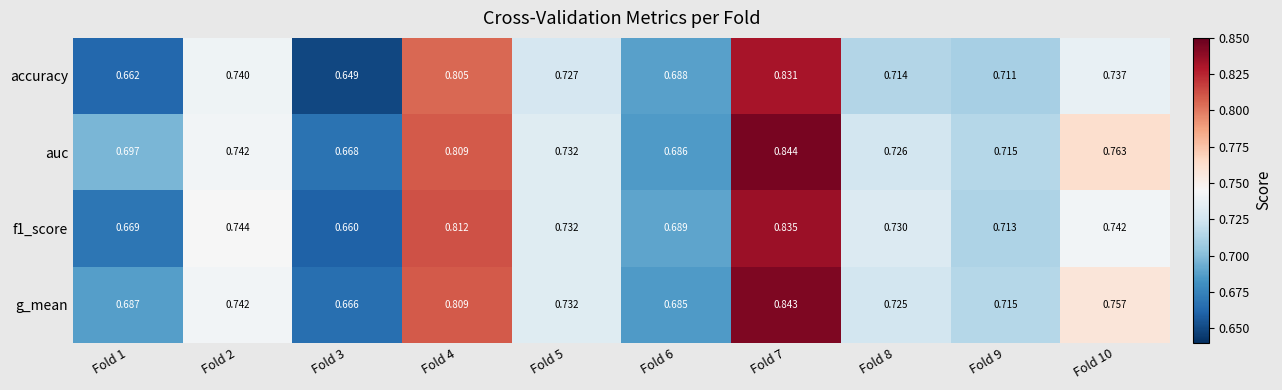

Is the value of auc at Fold 1 greater than the value of g_mean at Fold 4?

No